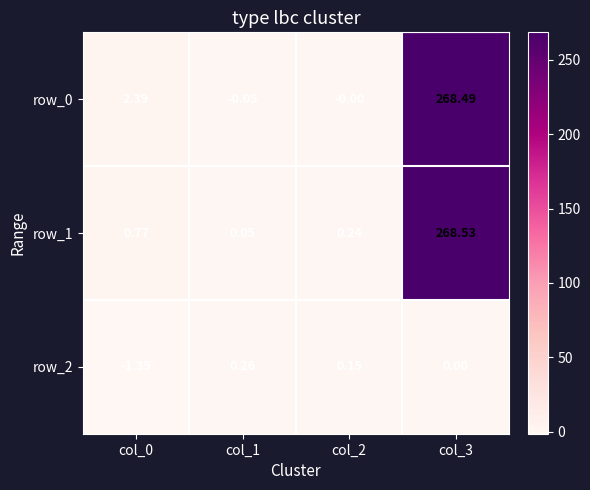

What is the maximum value shown in the chart?

268.5